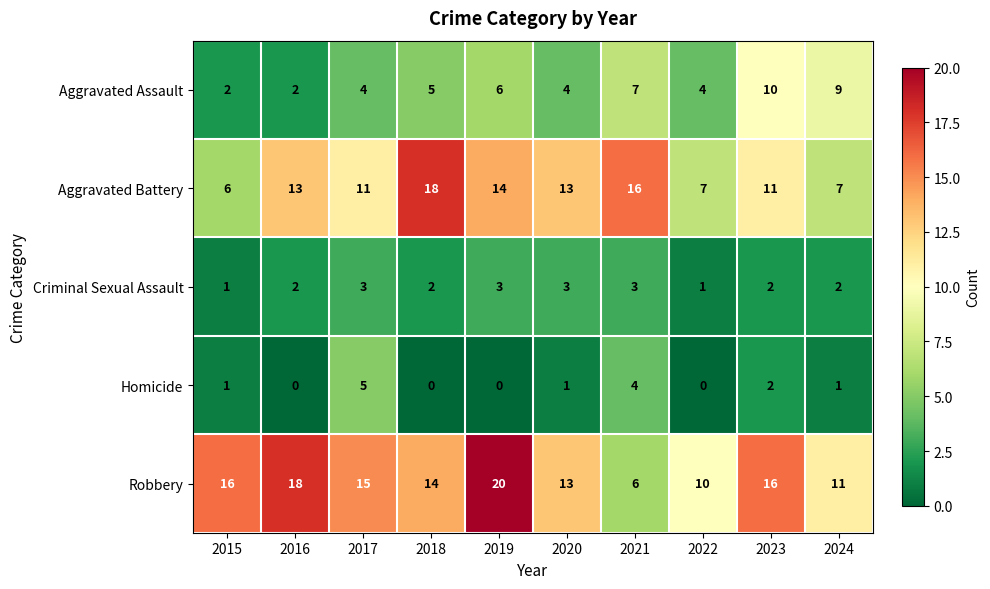

Count the number of categories in the chart.

10